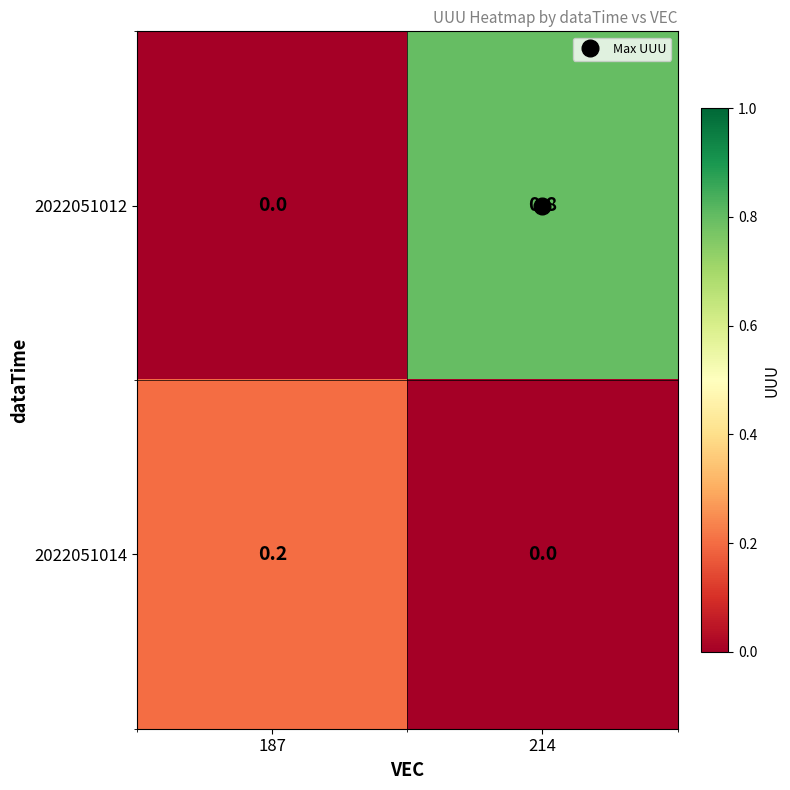

What is the difference between the 2022051012 values at 214 and 187?

0.8